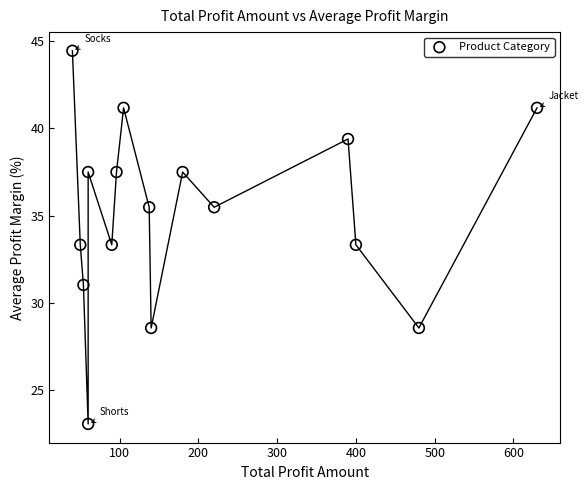

What is the range of X values (max minus min)?

590.0